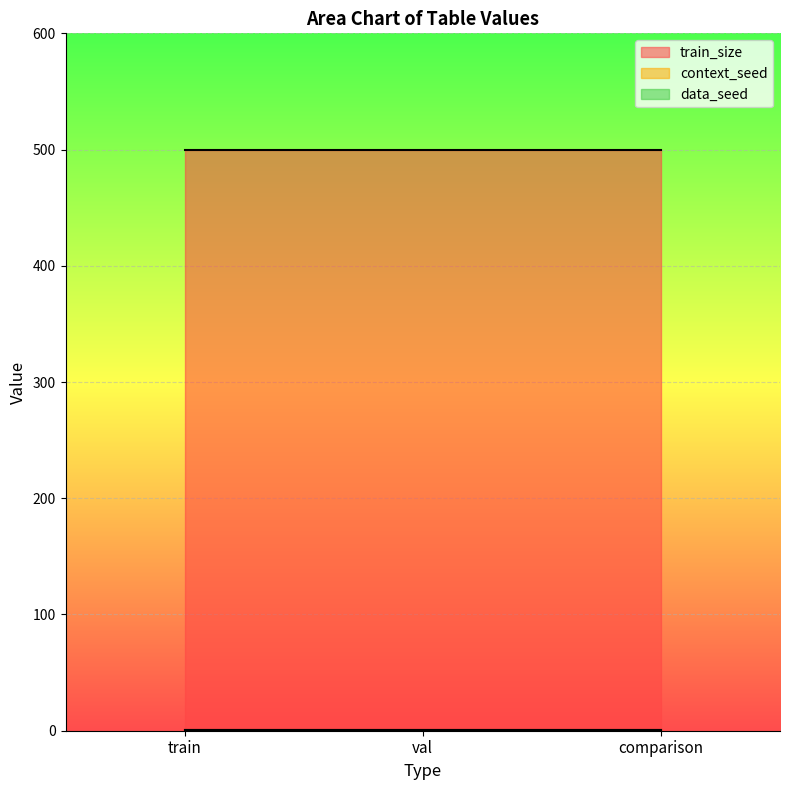

Is it true that data_seed equals 1 at train?

True